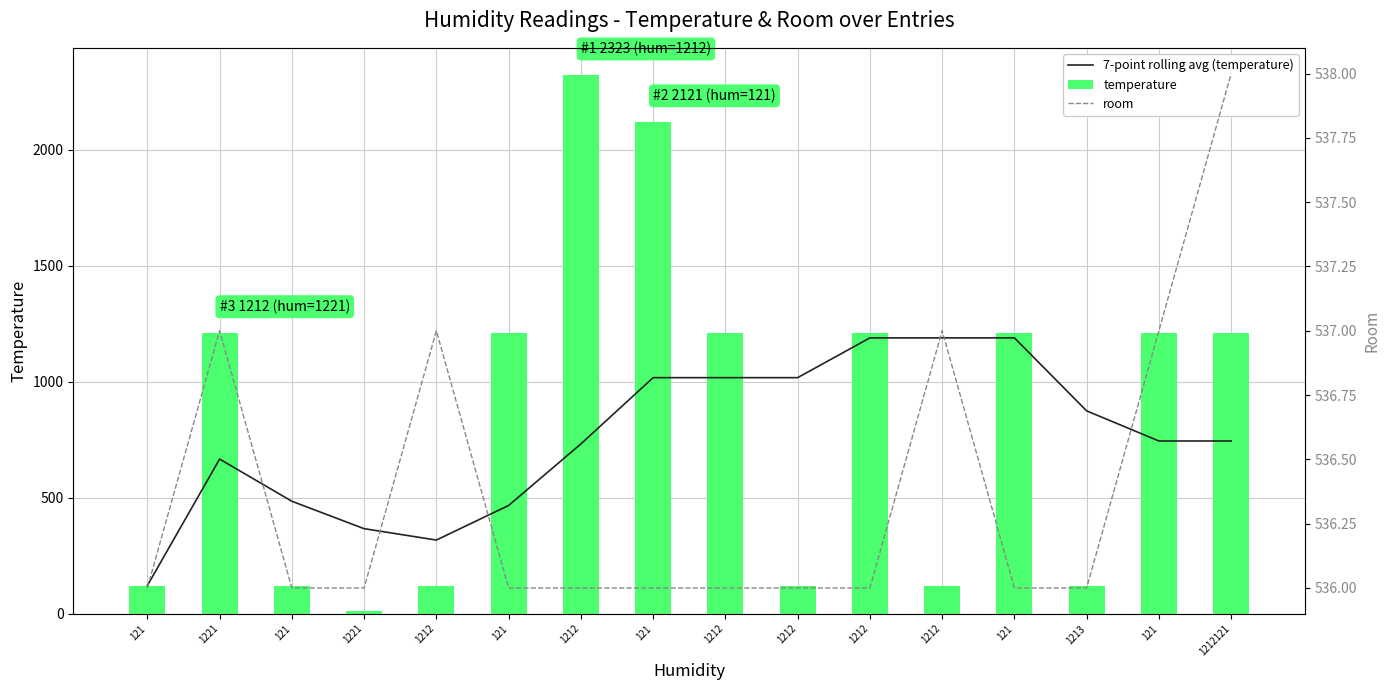

What are all the series names shown in the legend?

7-point rolling avg (temperature), temperature, room